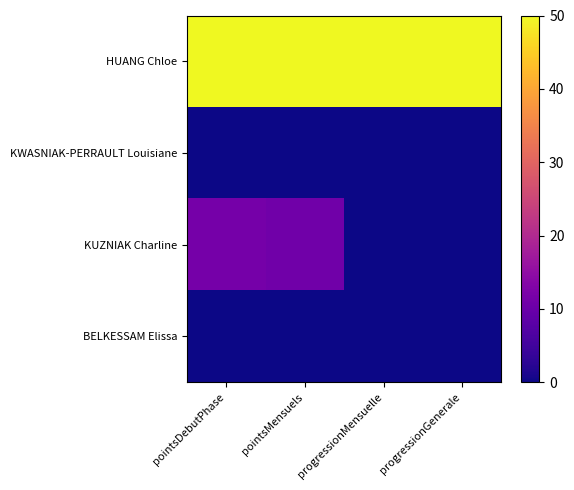

Which has a higher value, progressionMensuelle or pointsMensuels?

progressionMensuelle